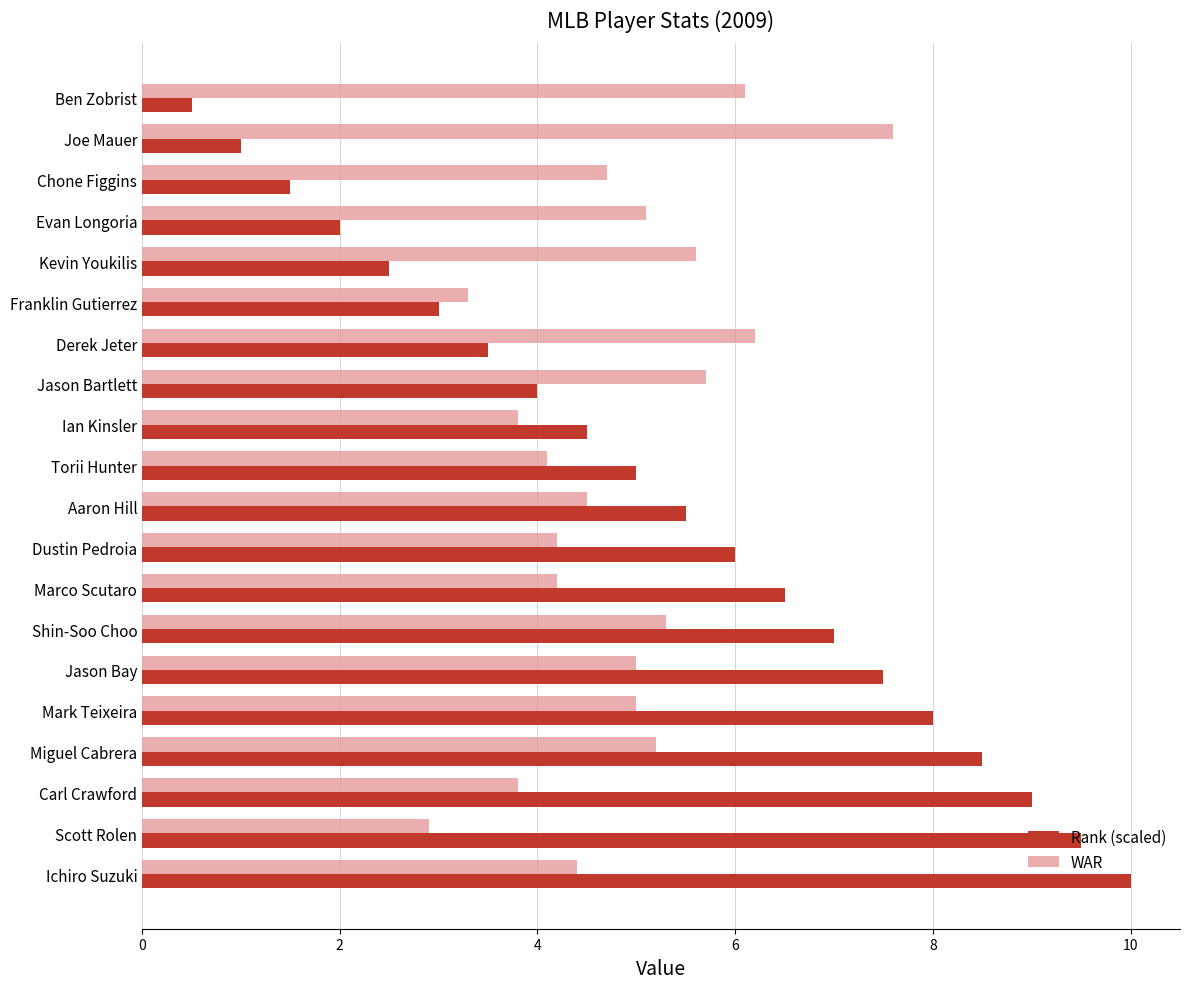

Where is Rank (scaled) nearest to the value 5?

Torii Hunter